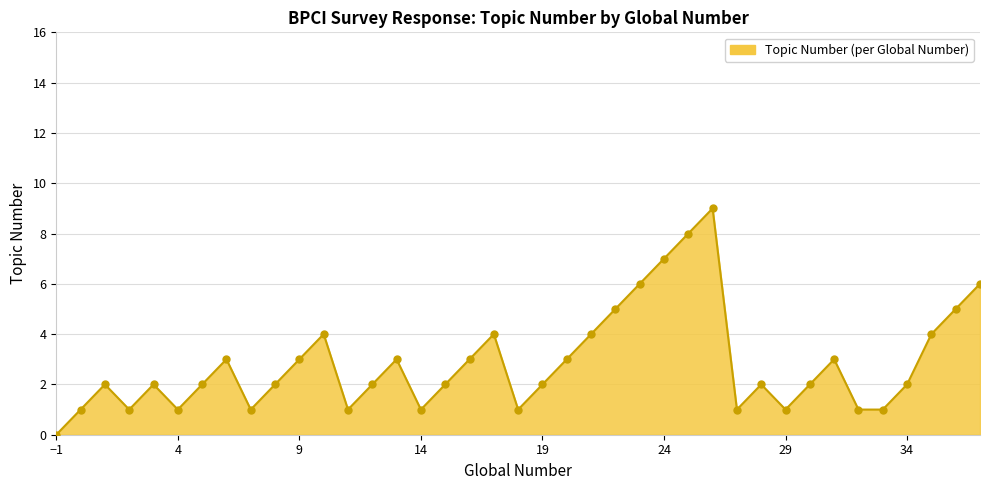

What is the greatest value displayed?

9